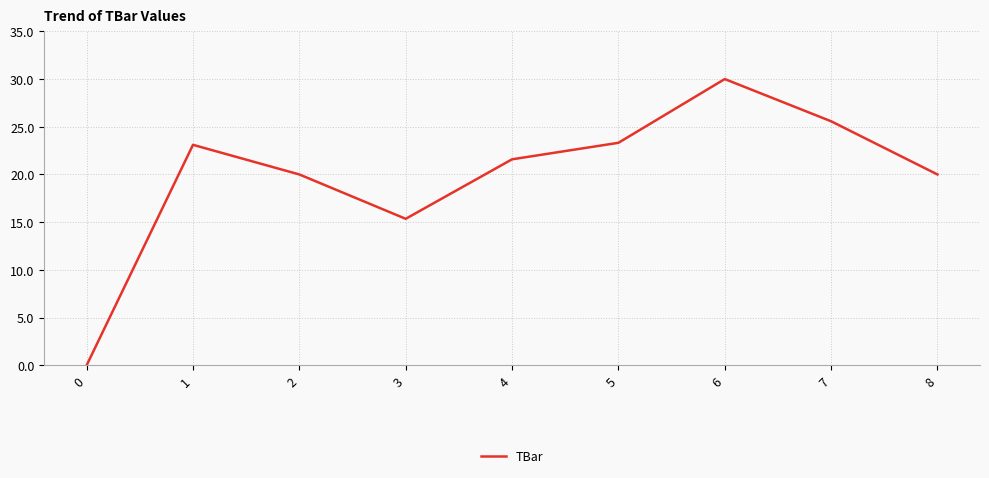

The value at 7 is 25.6. True or false?

True